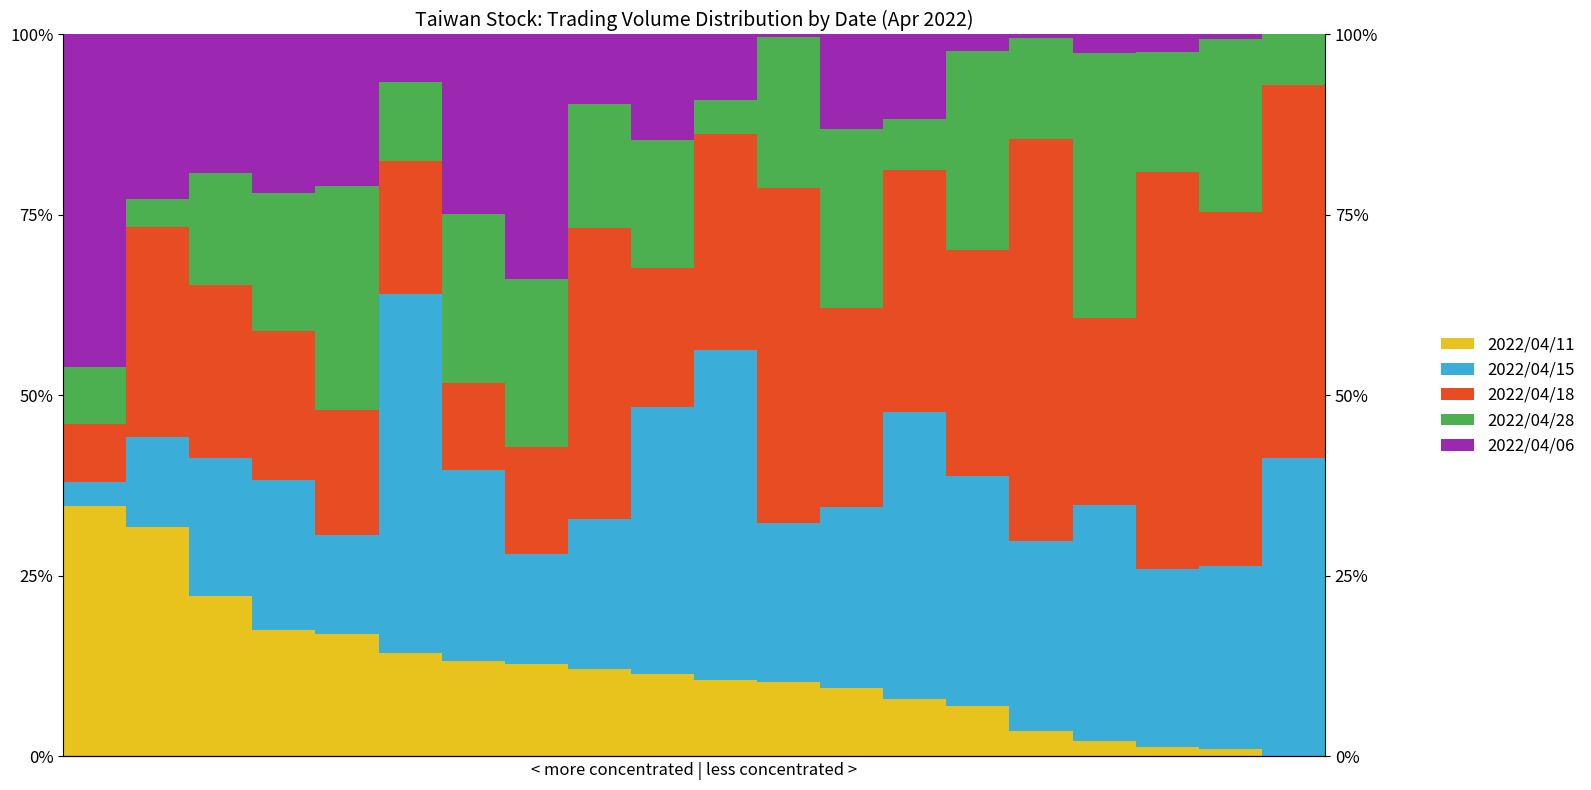

At which label is 2022/04/11 closest to 17?

4